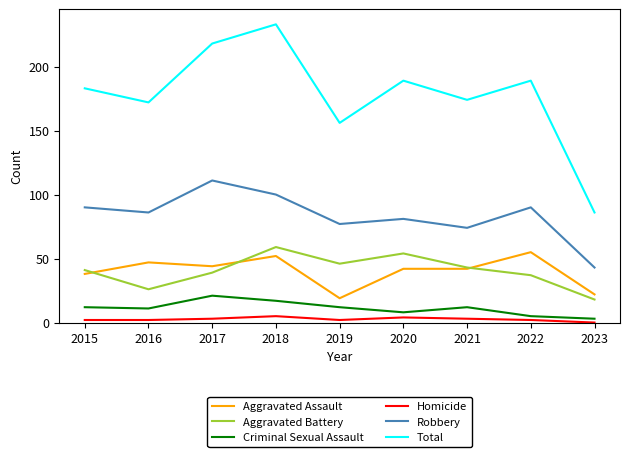

What are all the series names shown in the legend?

Aggravated Assault, Aggravated Battery, Criminal Sexual Assault, Homicide, Robbery, Total